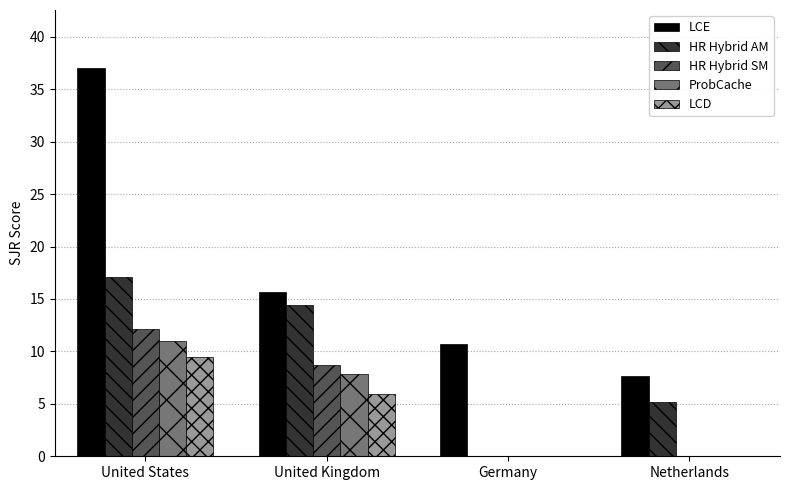

What is the maximum value for LCD?

9.5